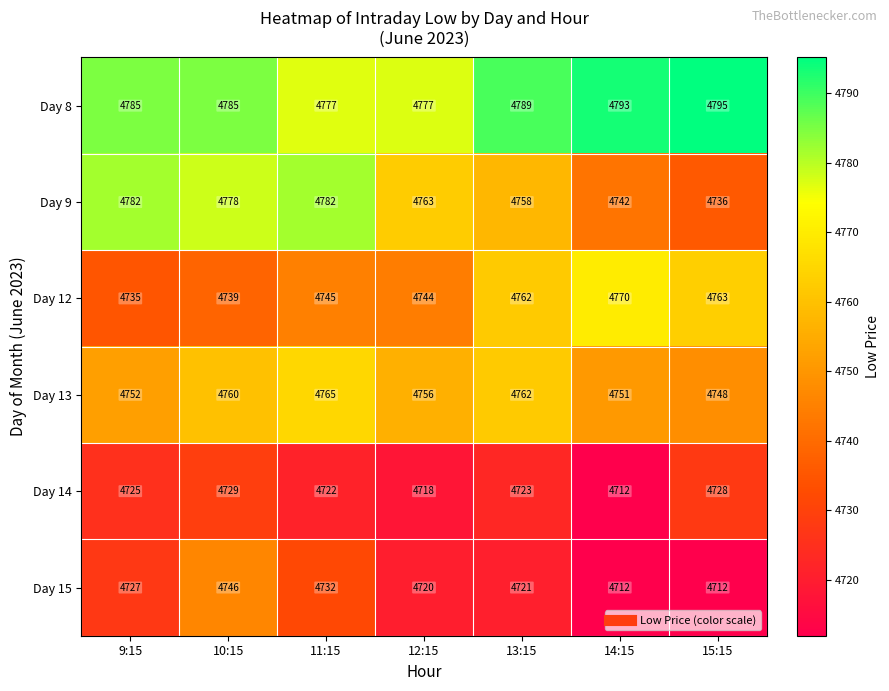

At which label does Day 14 first exceed 4723?

9:15